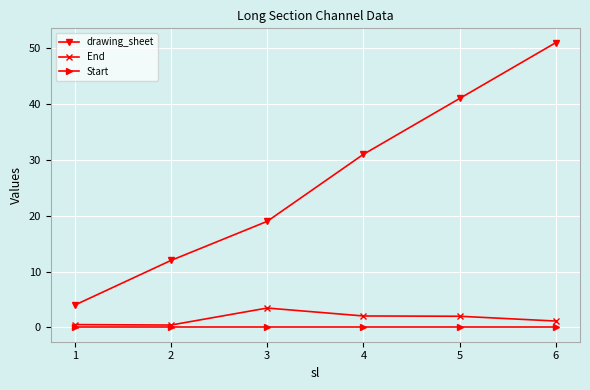

Which series has the widest spread of values?

drawing_sheet